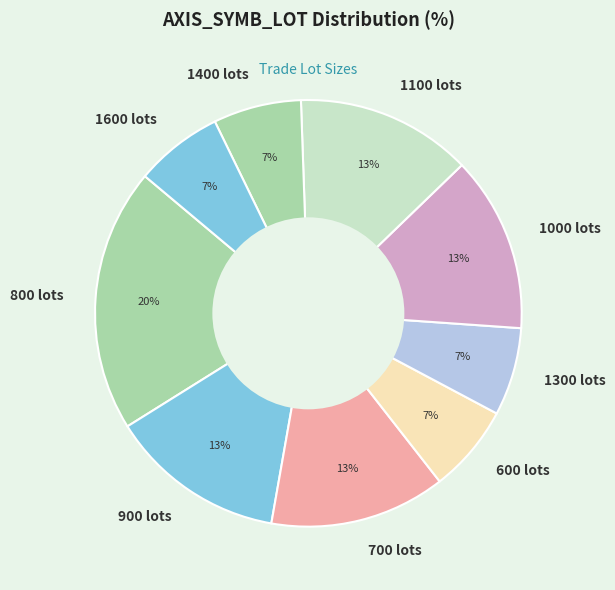

Is it true that 800 lots is 31% of the pie?

False